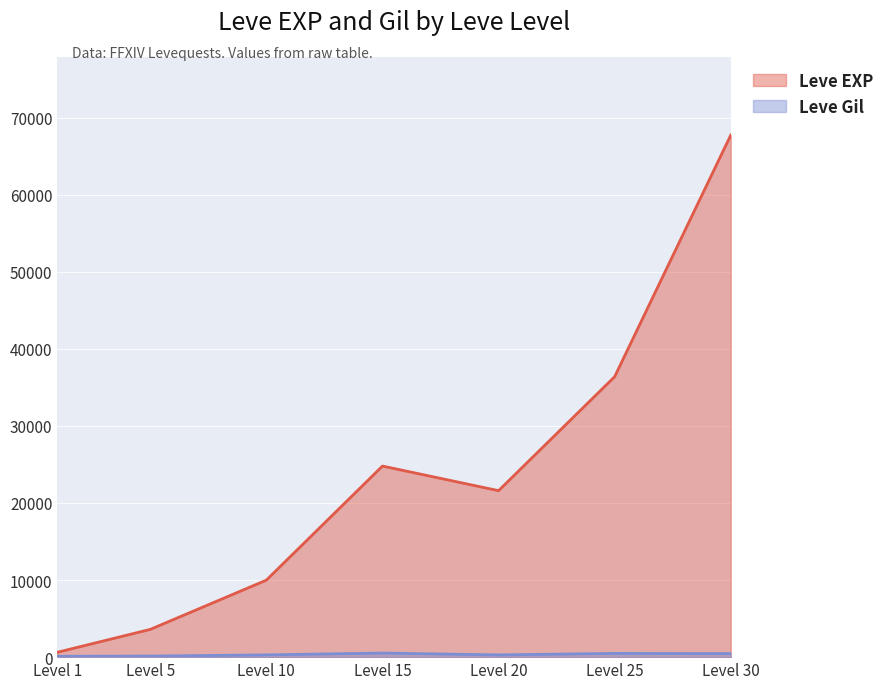

What is the approximate value of Leve EXP at Level 10?

9990